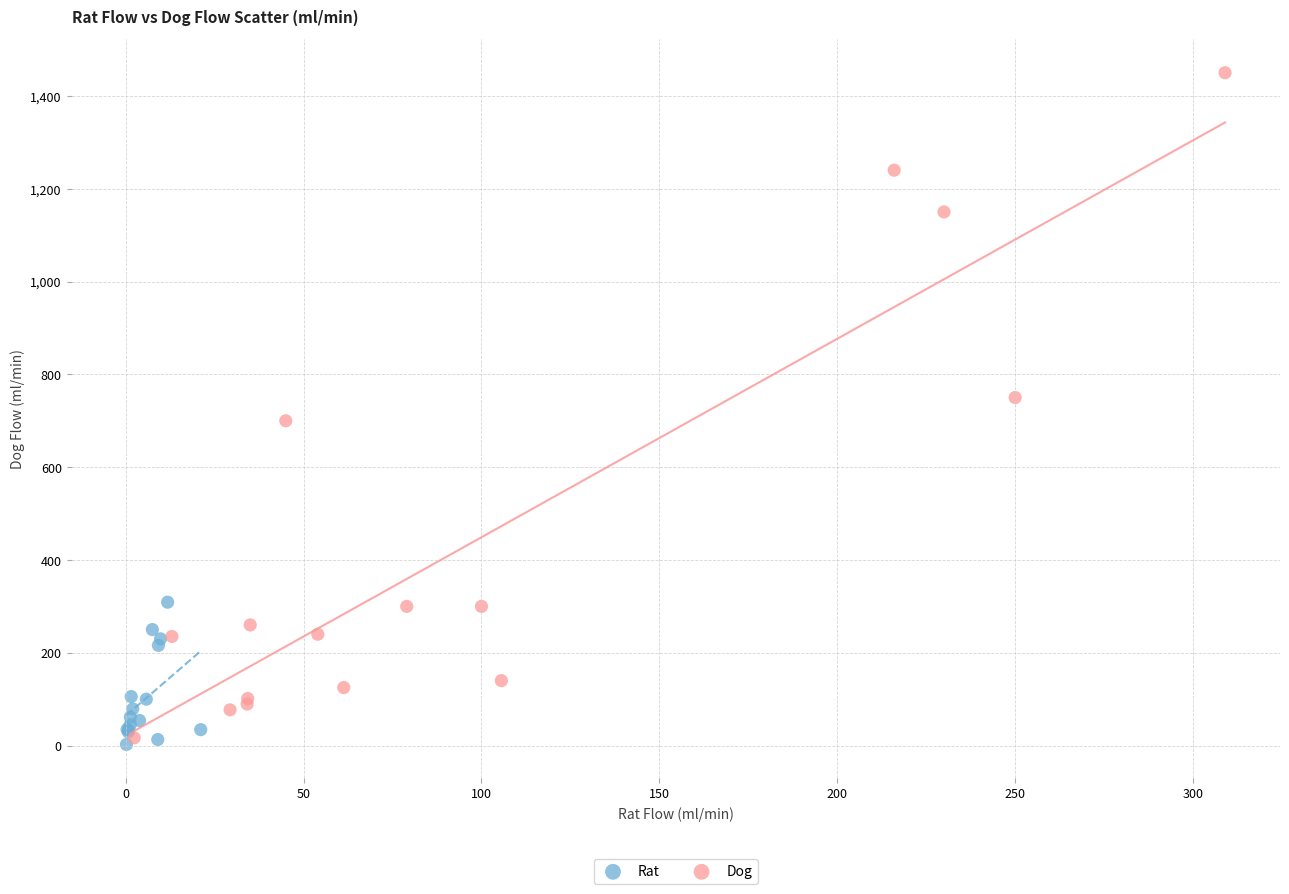

Which series reaches the minimum Y coordinate?

Rat